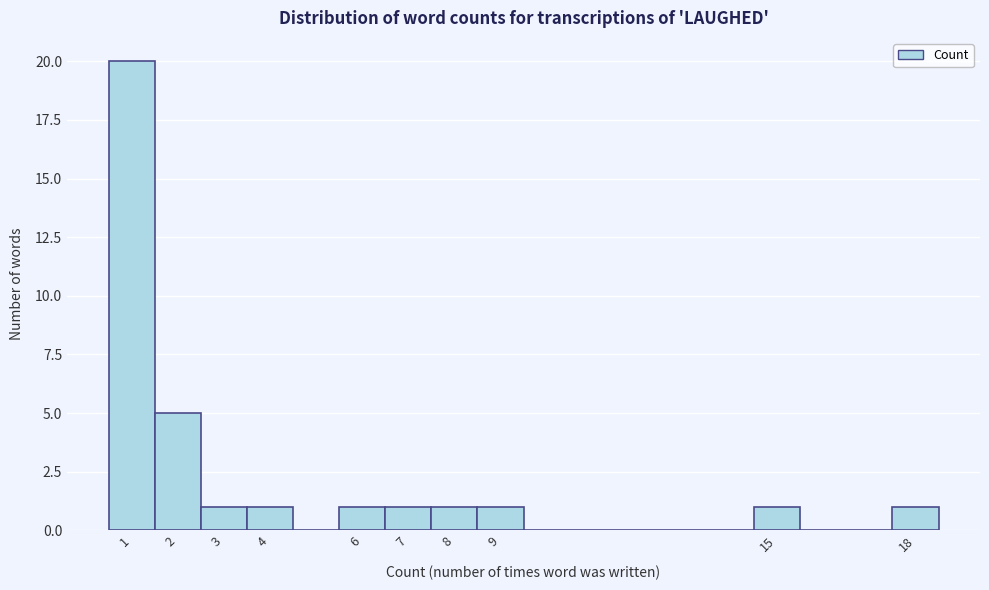

Reading left to right, list every bar in this chart as the range it spans on the x-axis followed by its height. The values are not printed on the chart, so give them approximately, as read against the axis.

0.5 to 1.5: 20
1.5 to 2.5: 5
2.5 to 3.5: 1
3.5 to 4.5: 1
4.5 to 5.5: 0
5.5 to 6.5: 1
6.5 to 7.5: 1
7.5 to 8.5: 1
8.5 to 9.5: 1
9.5 to 10.5: 0
10.5 to 11.5: 0
11.5 to 12.5: 0
12.5 to 13.5: 0
13.5 to 14.5: 0
14.5 to 15.5: 1
15.5 to 16.5: 0
16.5 to 17.5: 0
17.5 to 18.5: 1